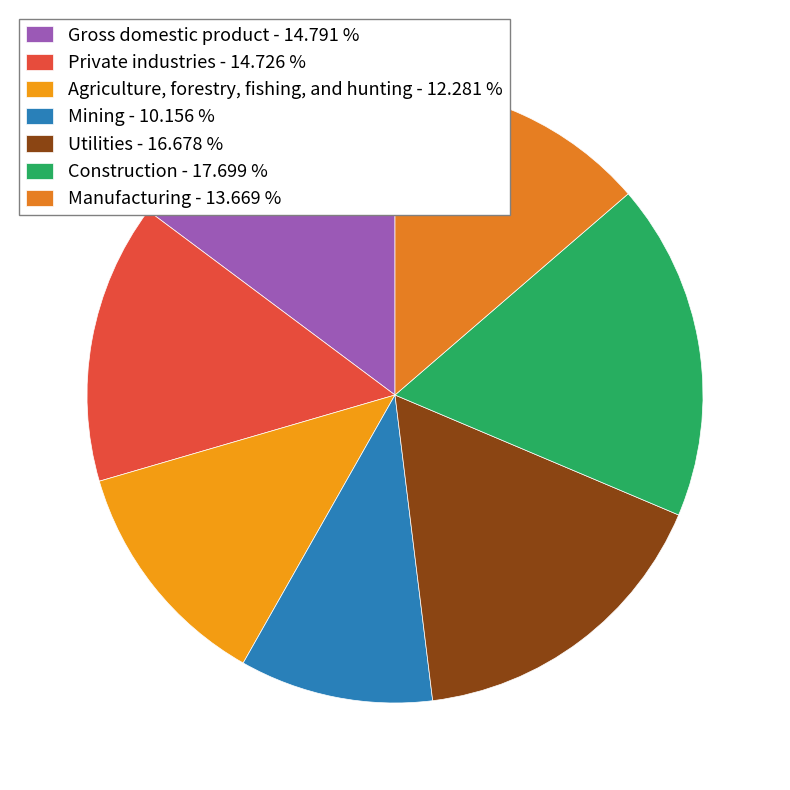

Is it true that Private industries is 15% of the pie?

True